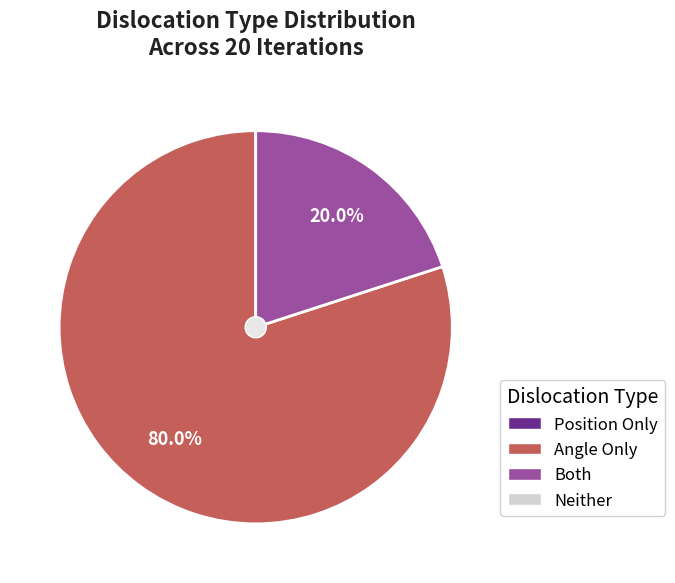

Is there any slice that represents more than half of the pie?

Yes